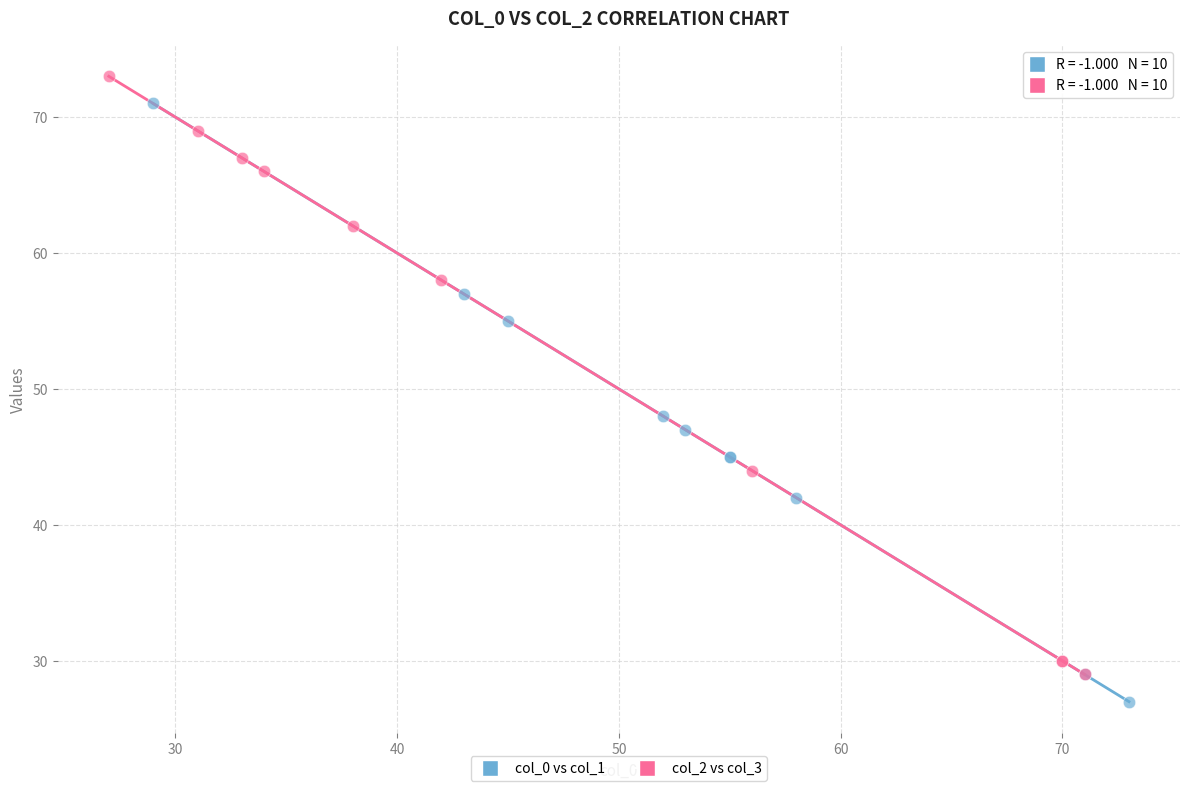

Which series contains the lowest Y value?

col_0 vs col_1